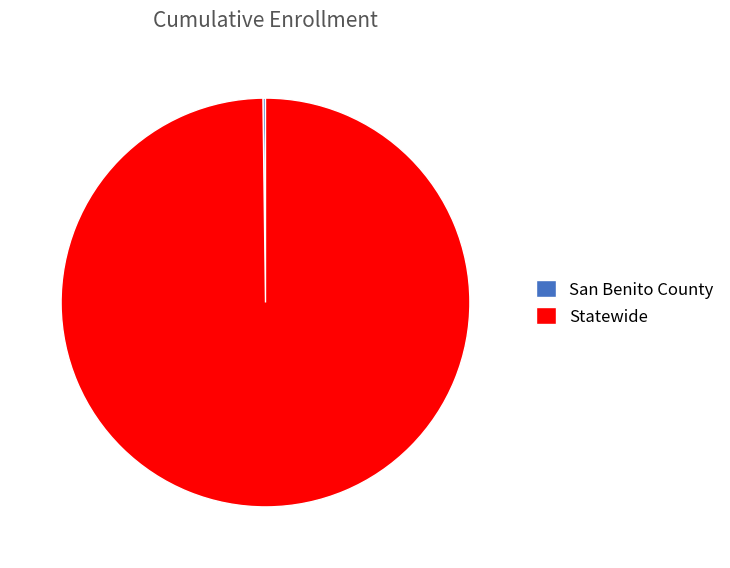

Which slice is the largest?

Statewide